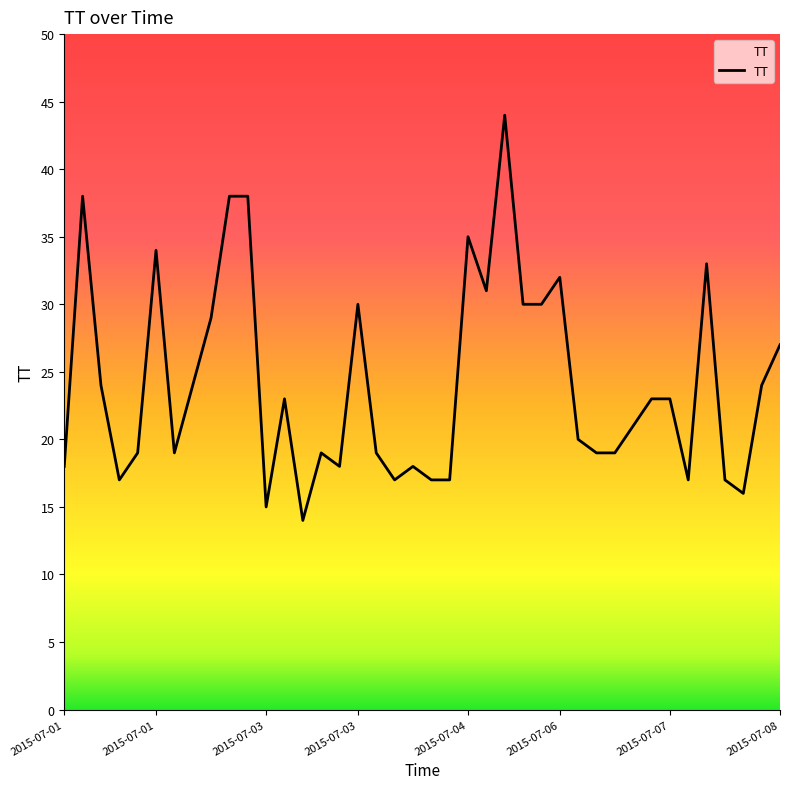

What is the difference between the maximum and minimum values?

30